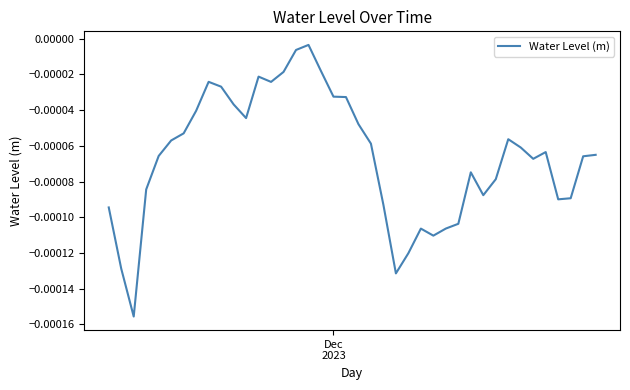

Does the chart display data point markers on the line(s)?

No